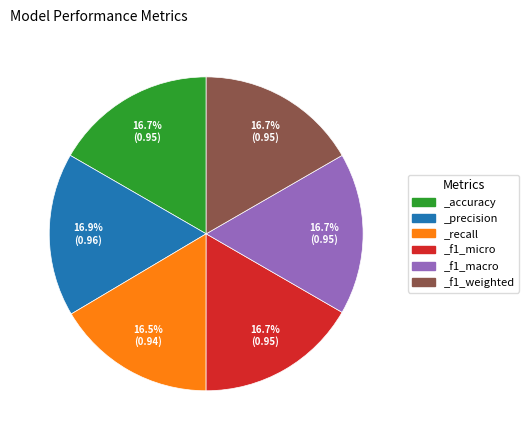

What percentage is the _f1_weighted slice, to the nearest percent?

17%